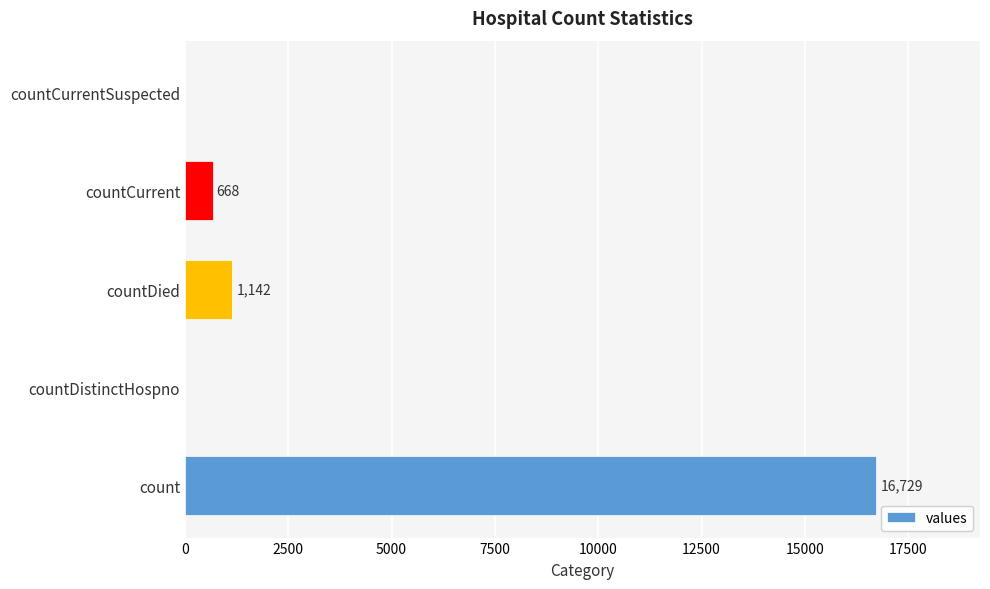

At which category does the chart reach its peak across all series?

count